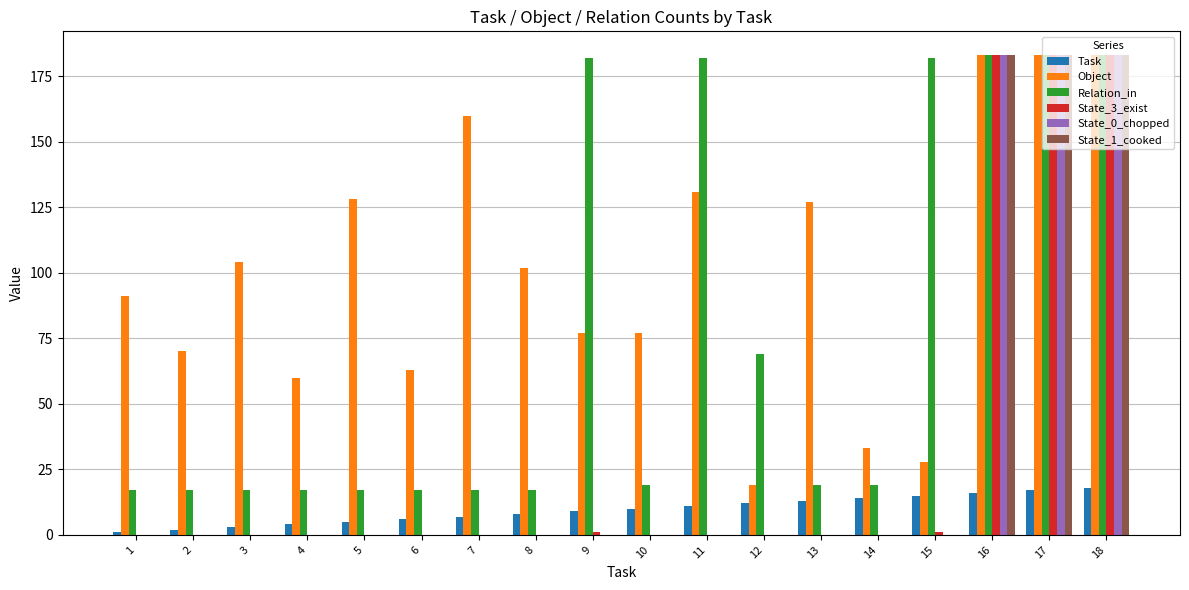

Between 2 and 3, which series saw the biggest shift?

Object